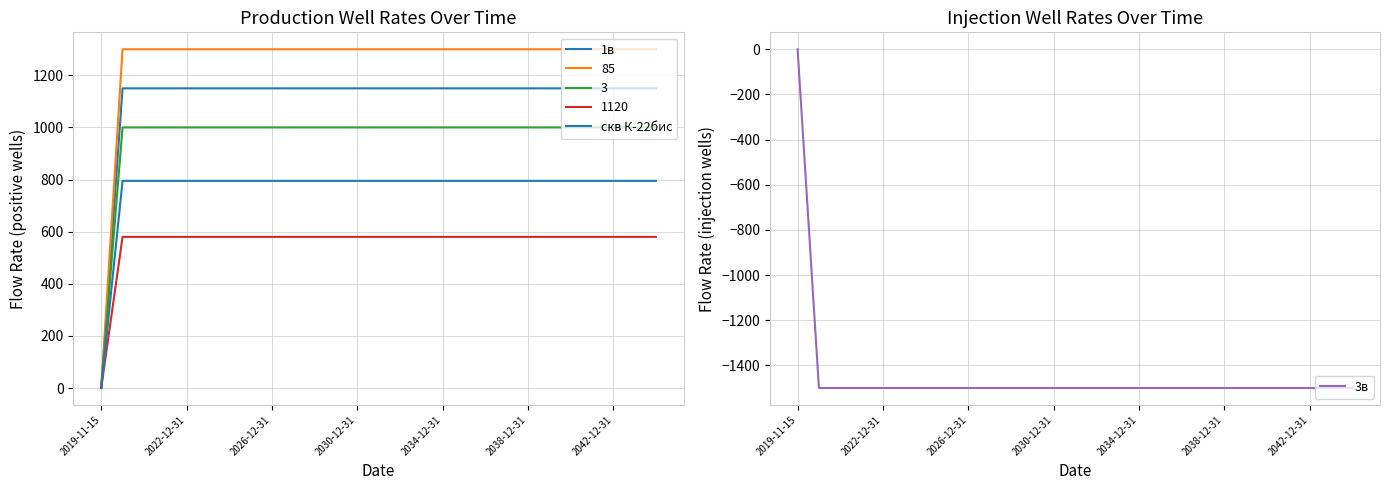

What is the minimum value for 3в?

-1500